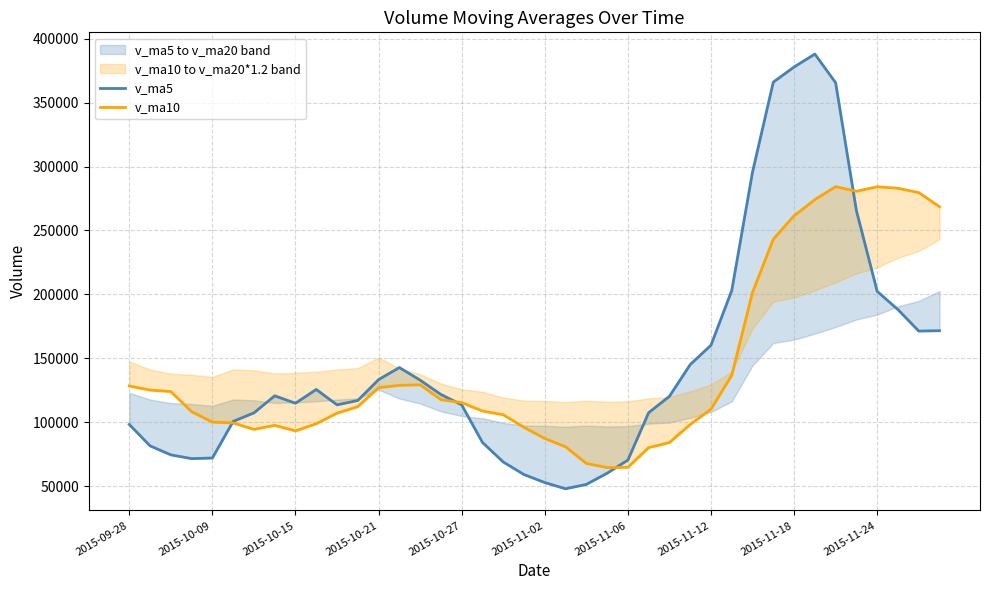

At which category is the sum across all series the highest?

33